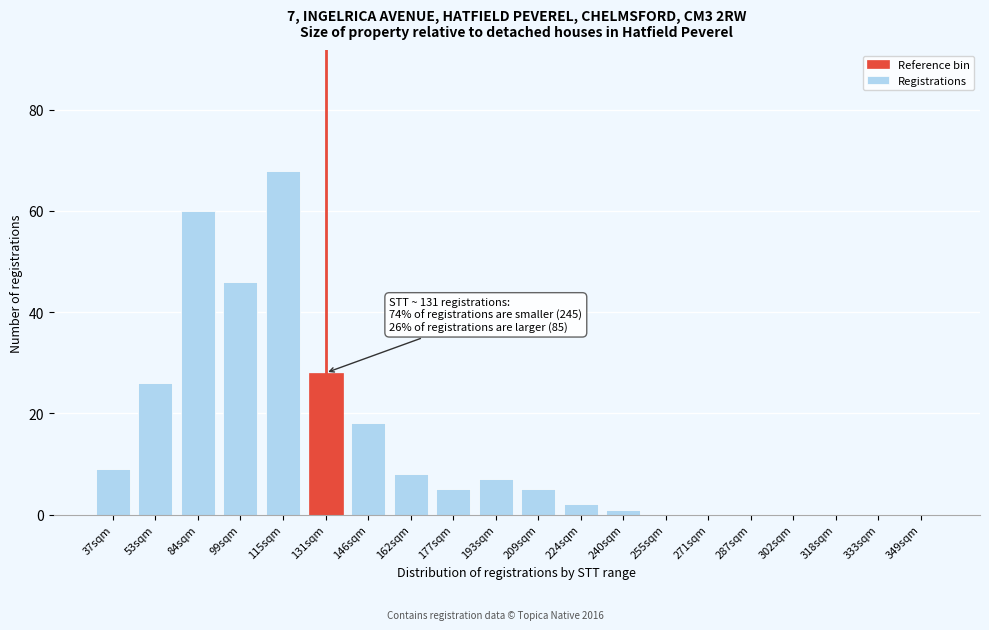

Reading left to right, extract all data points from this chart.

37sqm=9	53sqm=26	84sqm=60	99sqm=46	115sqm=68	131sqm=28	146sqm=18	162sqm=8	177sqm=5	193sqm=7	209sqm=5	224sqm=2	240sqm=1	255sqm=0	271sqm=0	287sqm=0	302sqm=0	318sqm=0	333sqm=0	349sqm=0